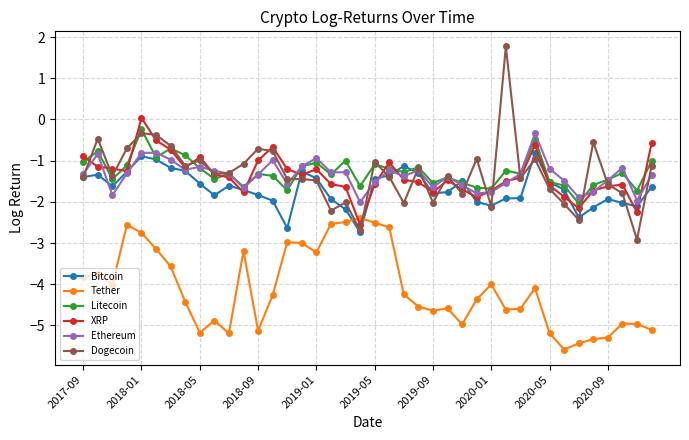

True or false: Litecoin has more than 0 interior local peaks.

True